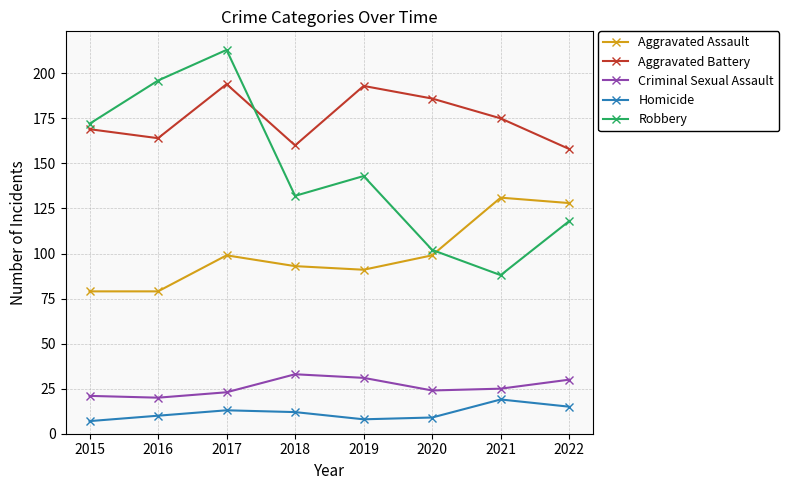

Reading right to left, transcribe all the data shown in this chart.

Aggravated Assault: 128	131	99	91	93	99	79	79
Aggravated Battery: 158	175	186	193	160	194	164	169
Criminal Sexual Assault: 30	25	24	31	33	23	20	21
Homicide: 15	19	9	8	12	13	10	7
Robbery: 118	88	102	143	132	213	196	172